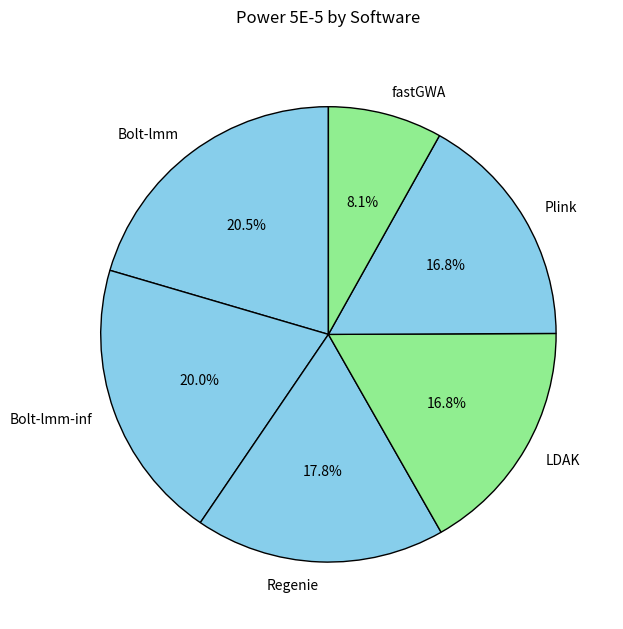

Count the number of slices in the pie.

6